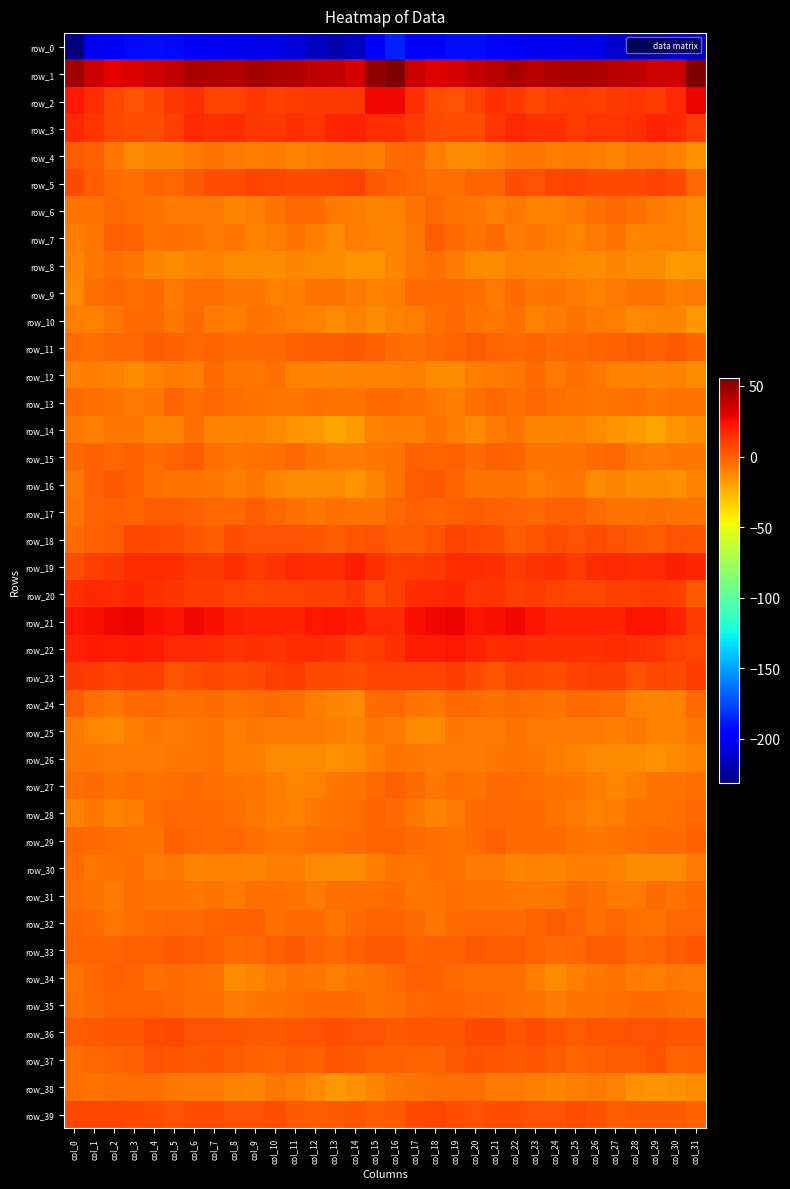

What is the sum of all row_39 values?

143.6